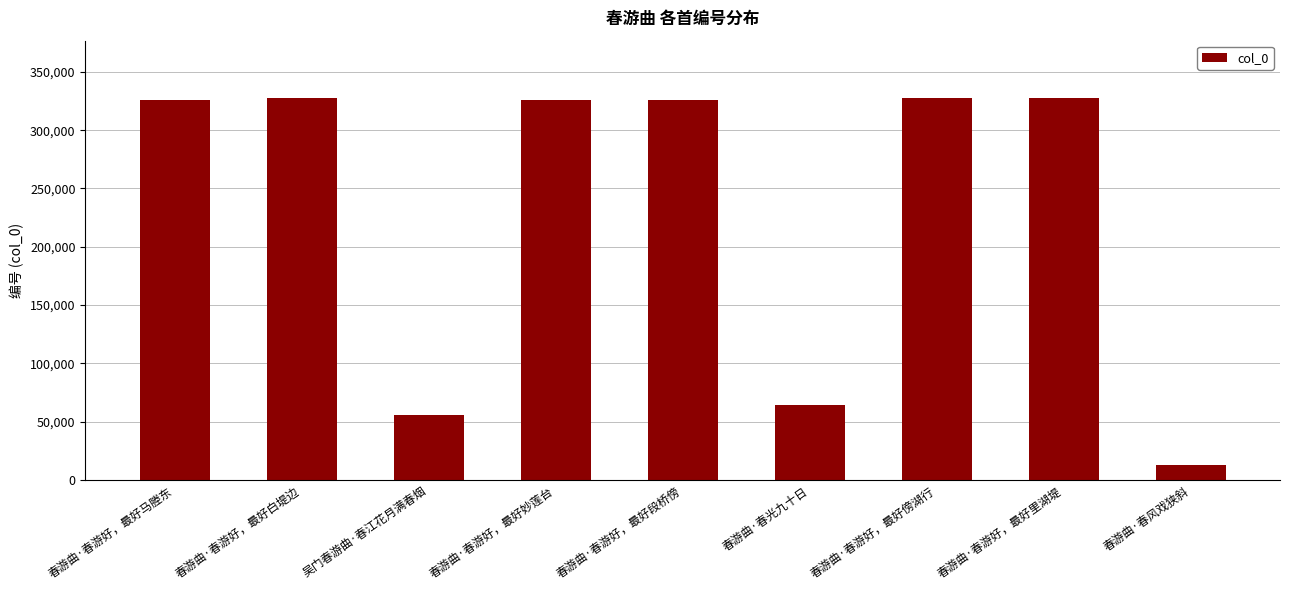

Read the value at 春游曲·春游好，最好傍湖行.

327695